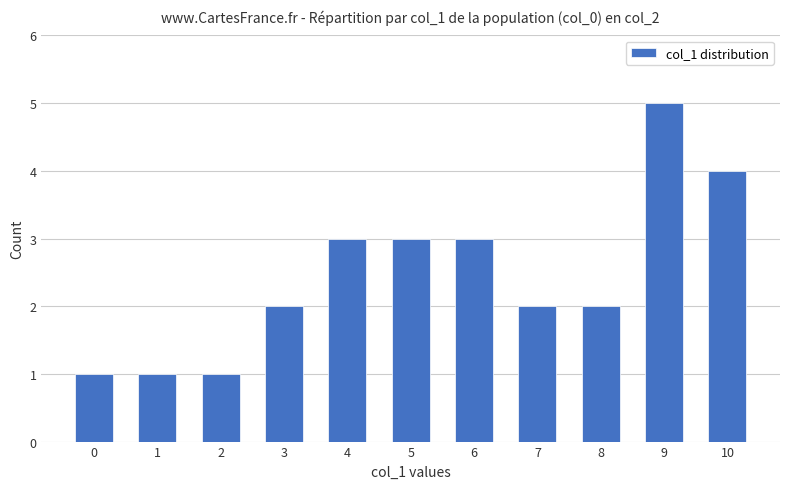

What is the change in value from 2 to 6?

+2